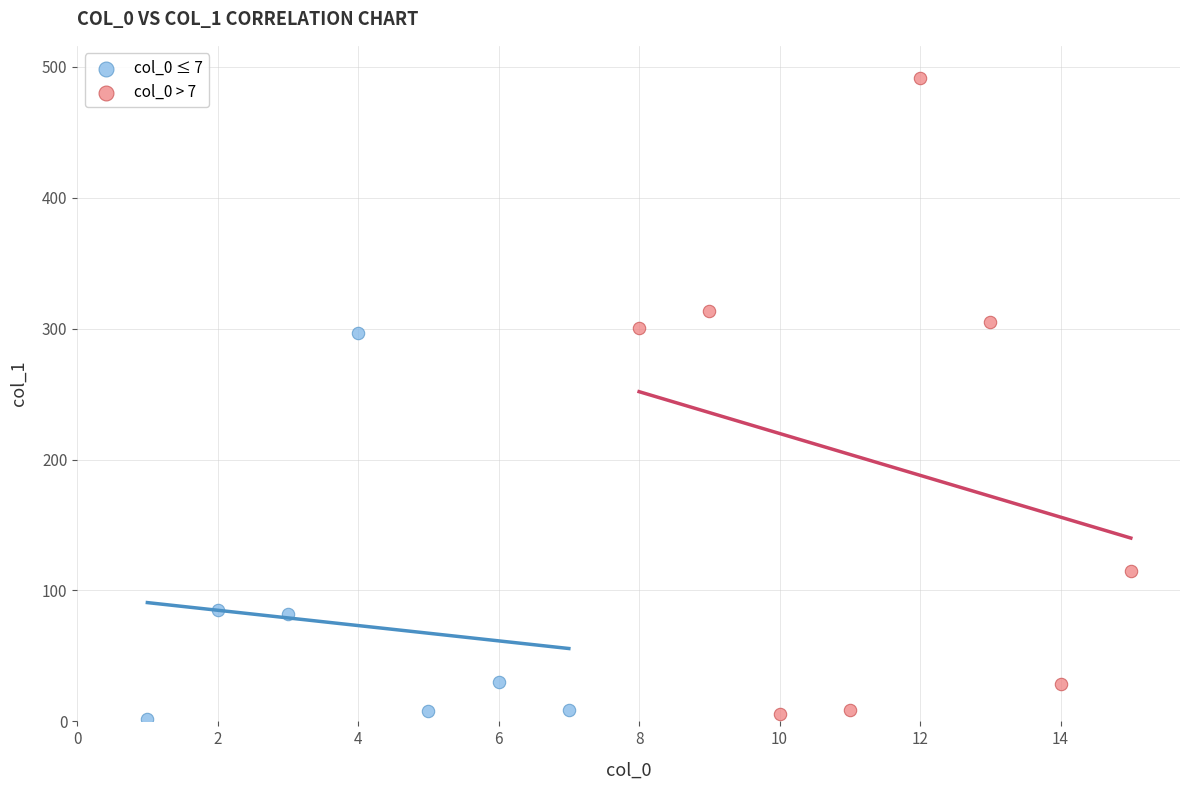

Which series has the largest Y range (max minus min)?

col_0 > 7